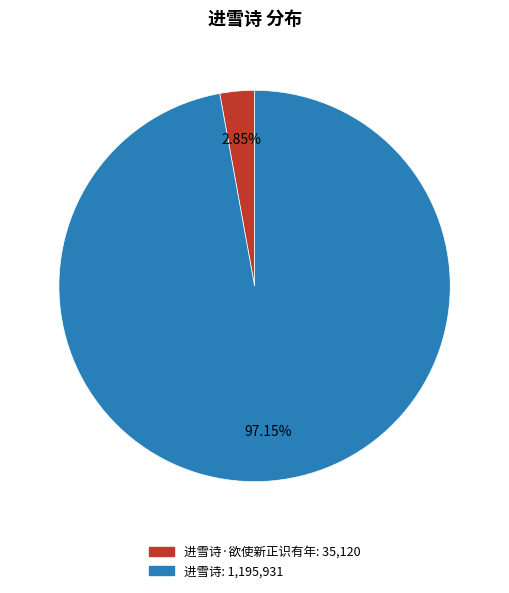

Does any single category account for the majority?

Yes